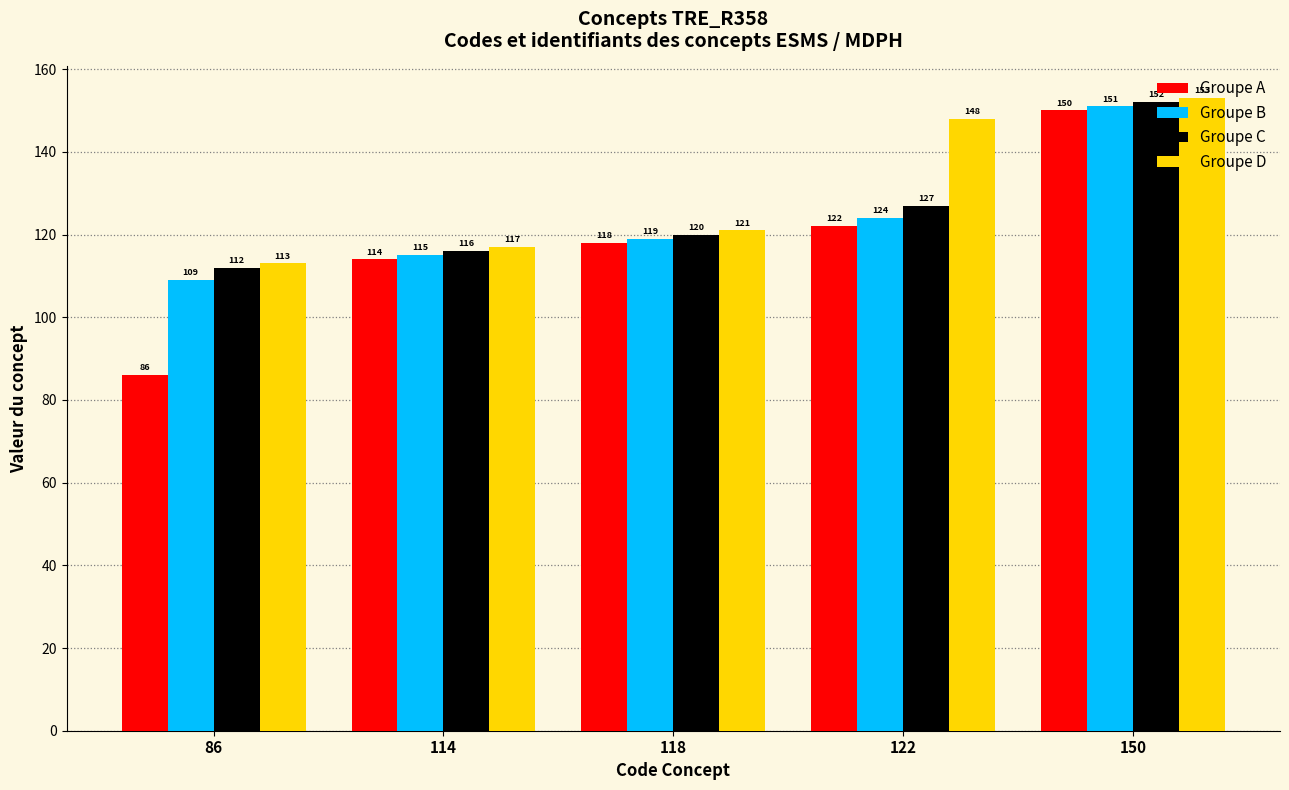

What is the difference between the second highest and second lowest values in the Groupe A series?

8